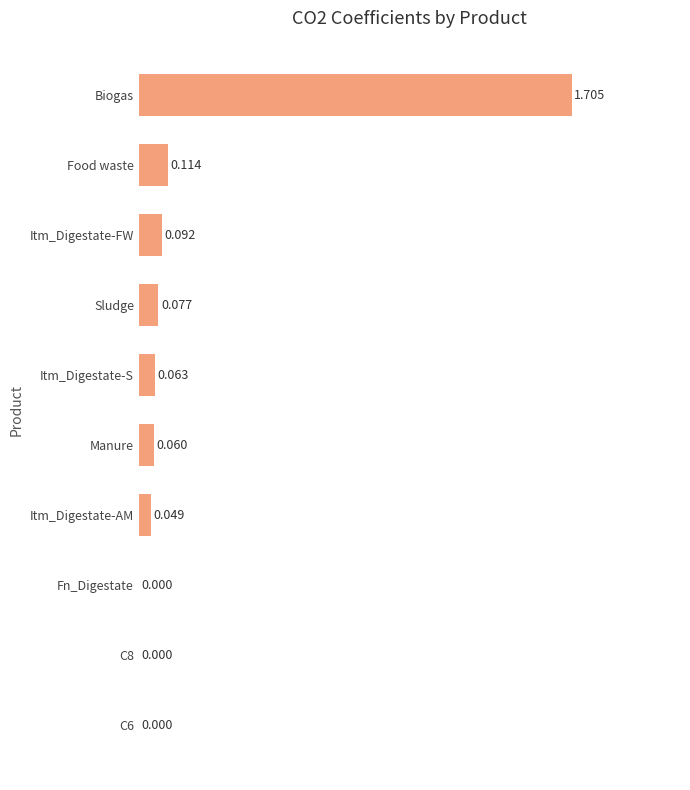

What is the maximum value shown in the chart?

1.7